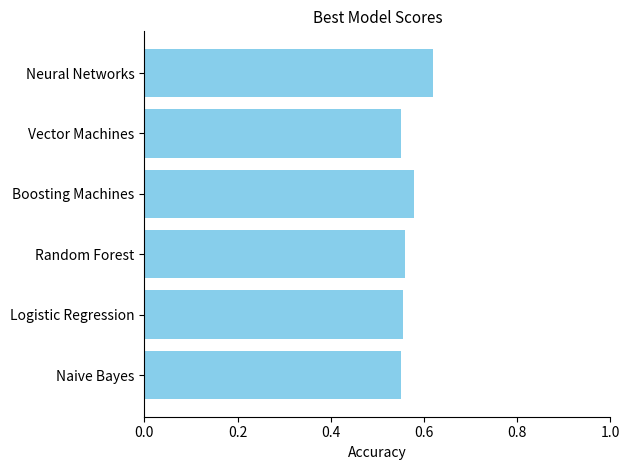

The value at Boosting Machines is 0.4. True or false?

False